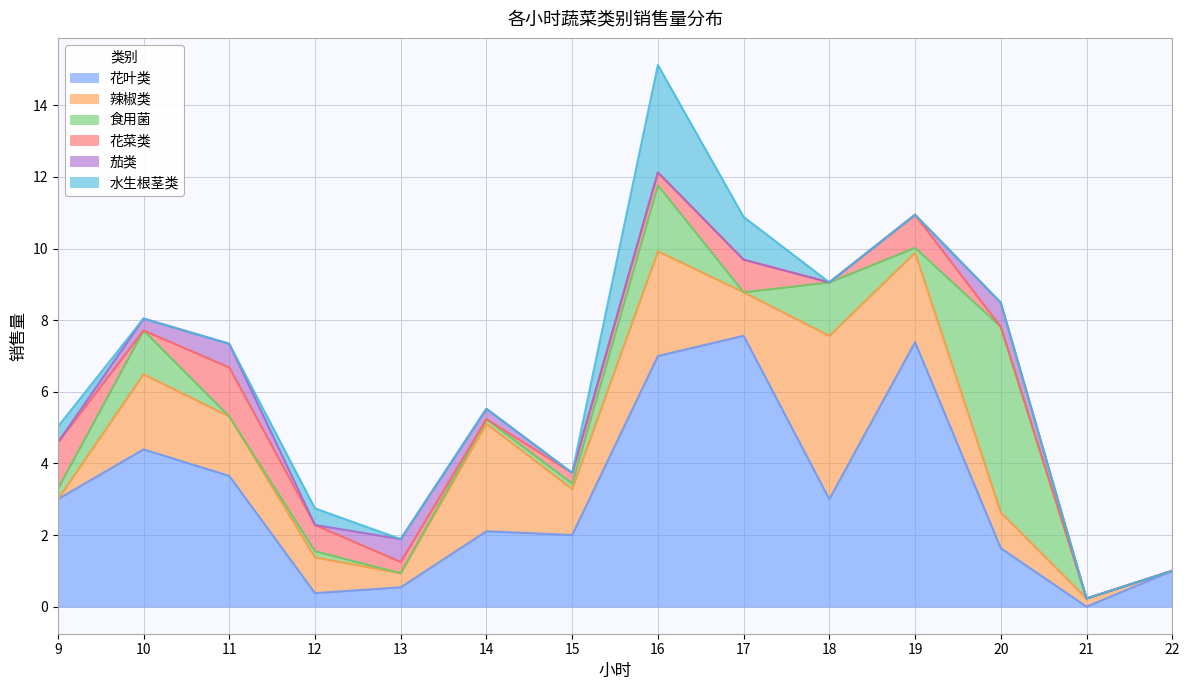

Reading right to left, list all the values displayed in this chart.

花叶类: 1.0	0.0	1.6	7.4	3.0	7.6	7.0	2.0	2.1	0.5	0.4	3.7	4.4	3.0
辣椒类: 0.0	0.2	1.0	2.5	4.6	1.2	2.9	1.3	3.0	0.4	1.0	1.7	2.1	0.0
食用菌: 0.0	0.0	5.2	0.1	1.5	0.0	1.8	0.2	0.1	0.0	0.2	0.0	1.2	0.3
花菜类: 0.0	0.0	0.0	0.9	0.0	0.9	0.4	0.3	0.0	0.3	0.7	1.4	0.0	1.3
茄类: 0.0	0.0	0.7	0.0	0.0	0.0	0.0	0.0	0.3	0.6	0.0	0.7	0.3	0.0
水生根茎类: 0.0	0.0	0.0	0.0	0.0	1.2	3.0	0.0	0.0	0.0	0.5	0.0	0.0	0.4